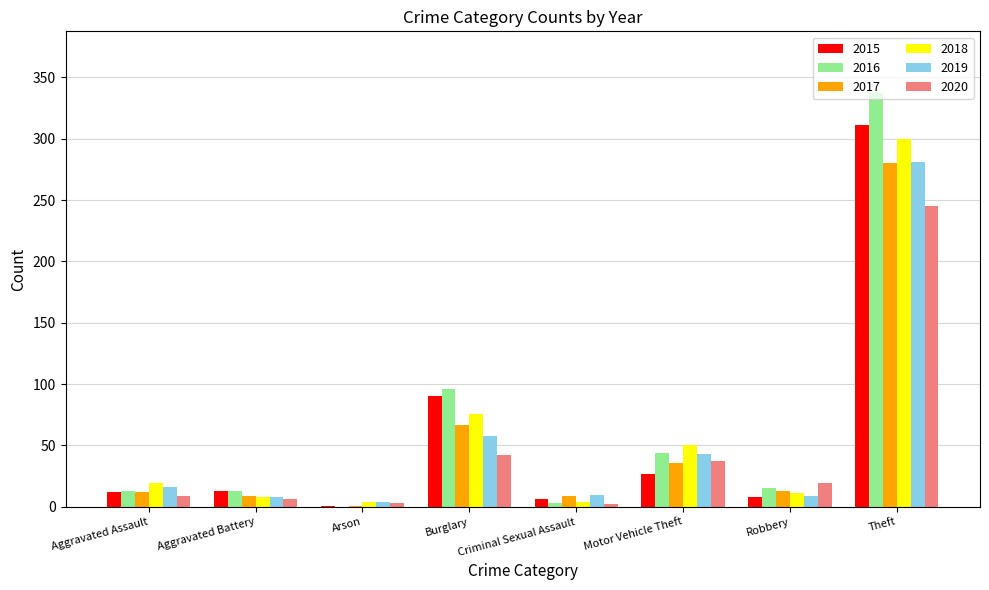

What is the greatest value displayed?

337